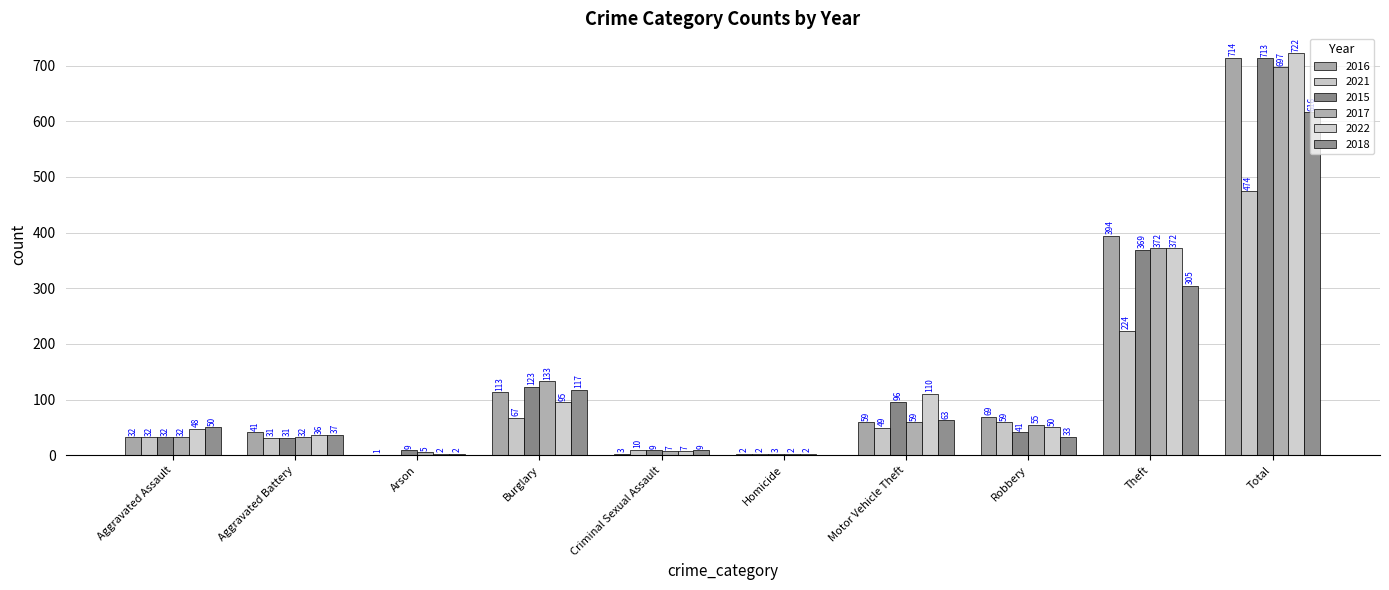

The value of 2018 at Aggravated Assault is 50. True or false?

True